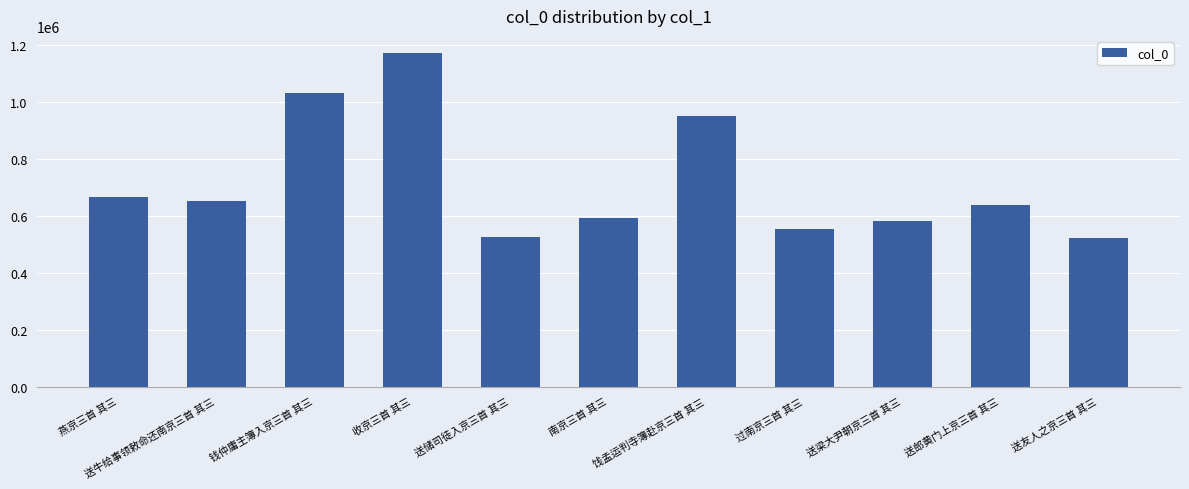

Is it true that the value at 收京三首 其三 is 399297?

False